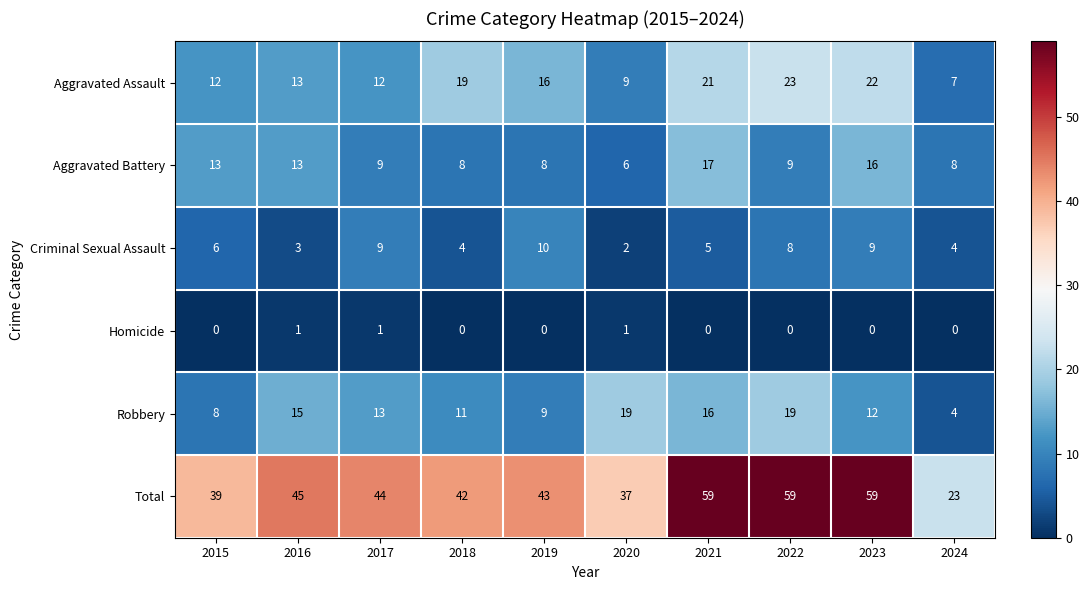

What is the greatest value displayed?

59